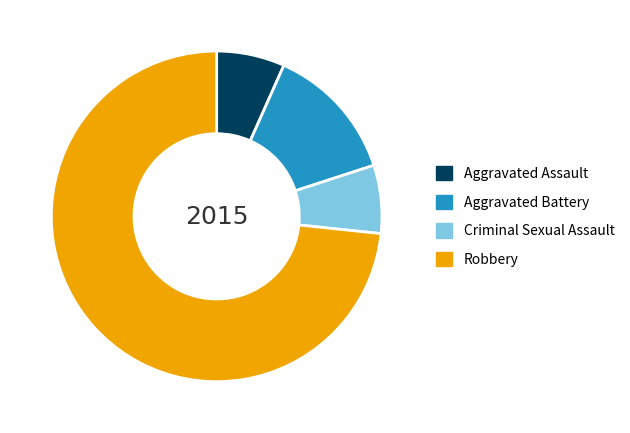

How many slices are in this pie chart?

4